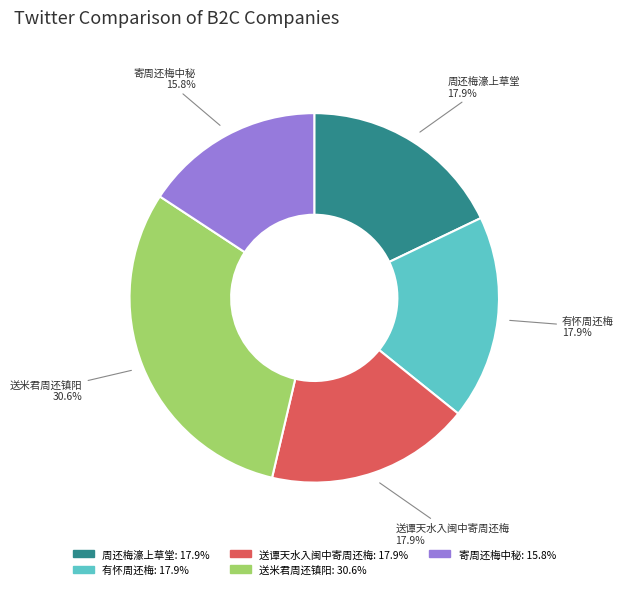

How many slices are in this pie chart?

5